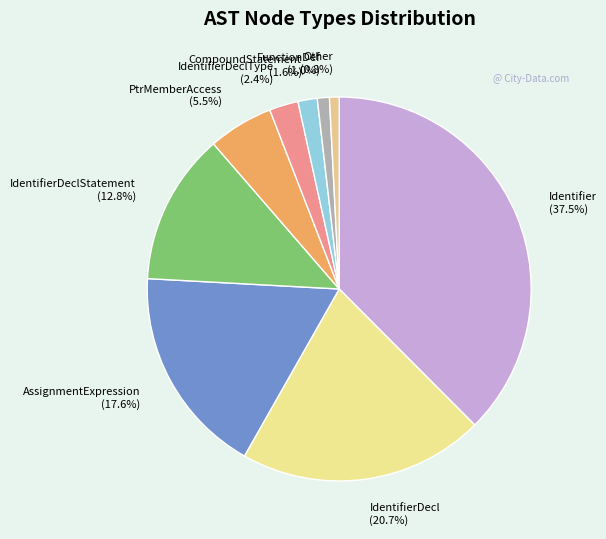

What percentage do IdentifierDeclStatement and Other together represent?

13.6%